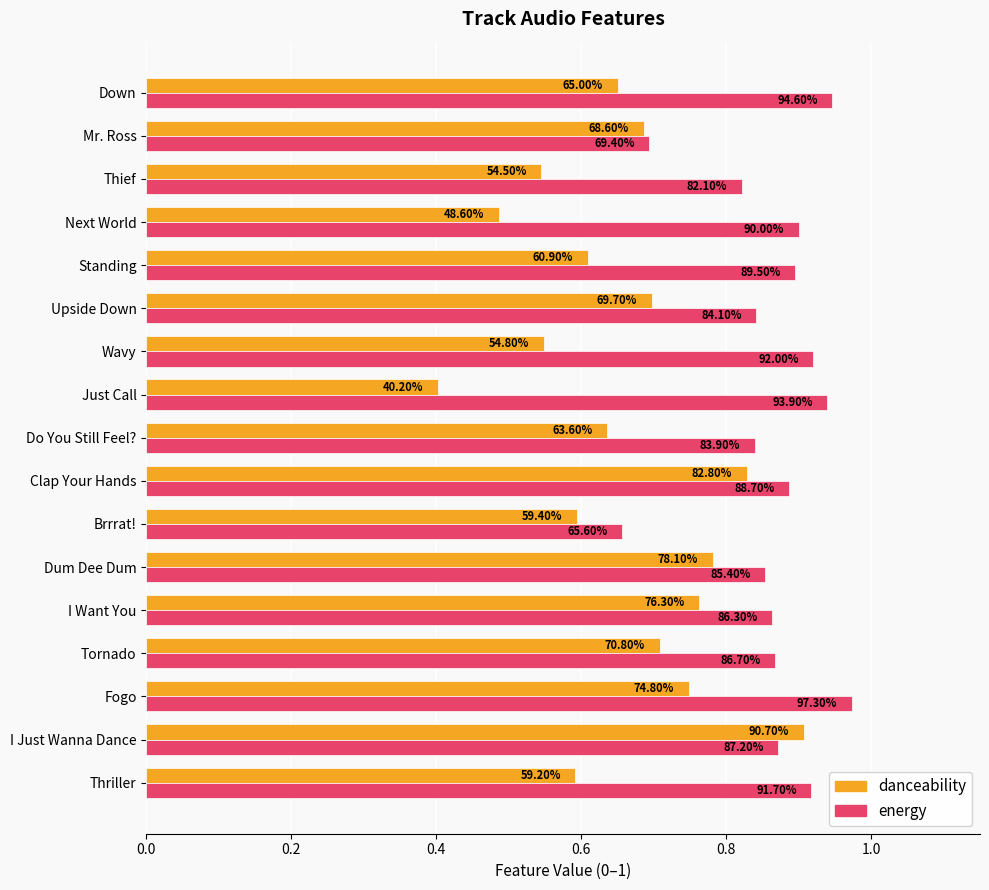

What is the difference between the second highest and minimum values in the energy series?

0.3